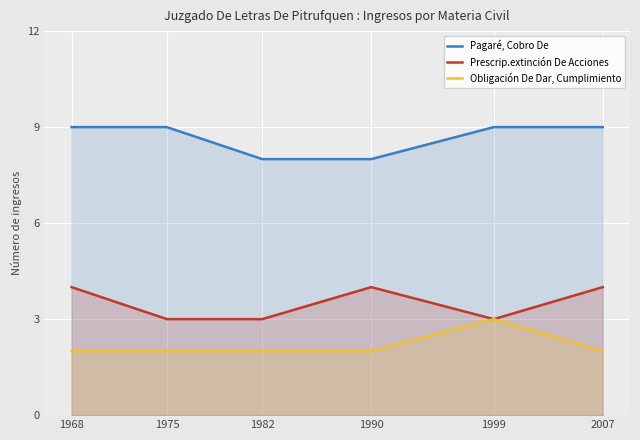

True or false: Pagaré, Cobro De and Obligación De Dar, Cumplimiento intersect in this chart.

False